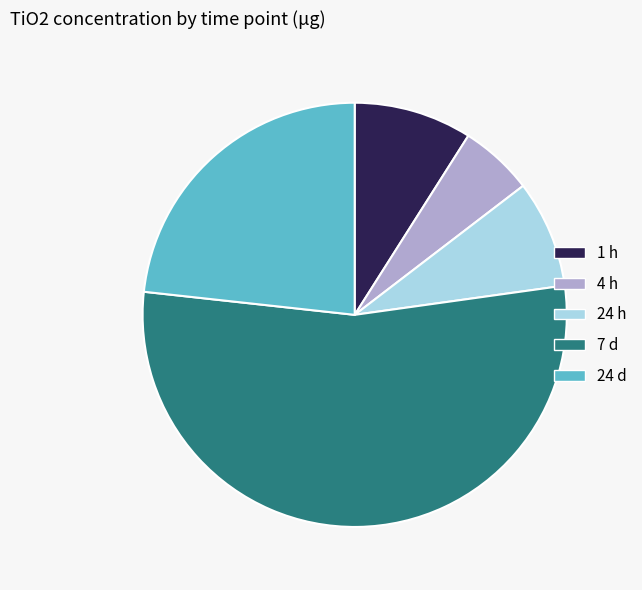

Is the sum of 7 d and 1 h greater than half?

Yes